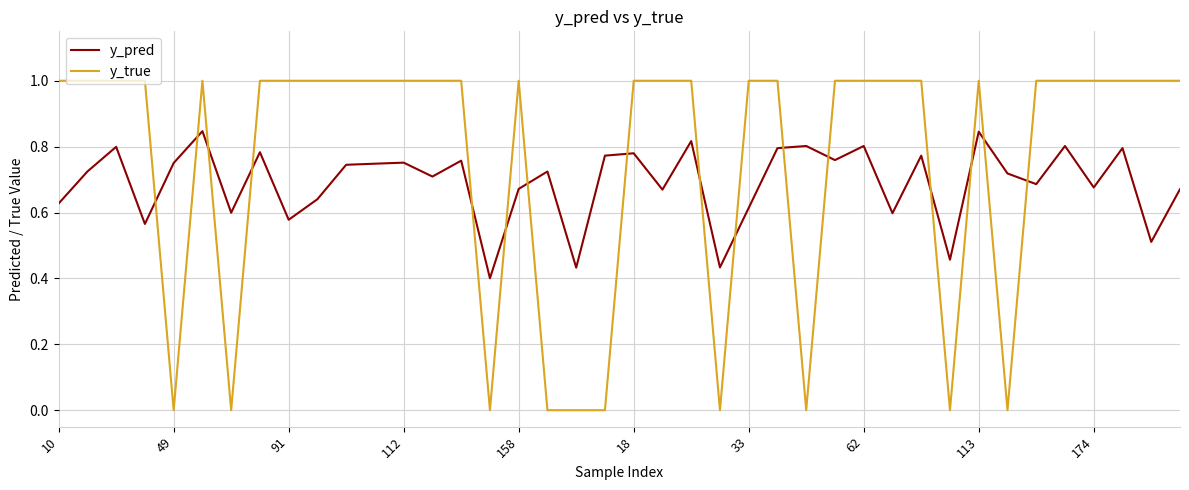

What is the maximum value shown in the chart?

1.0